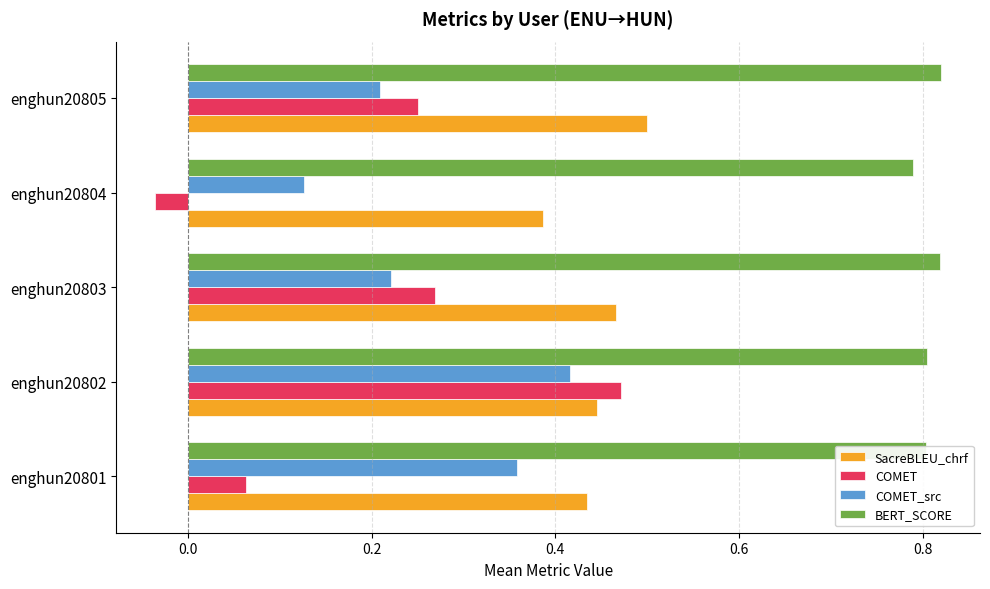

What is the sum of the SacreBLEU_chrf values at enghun20803 and enghun20805?

1.0